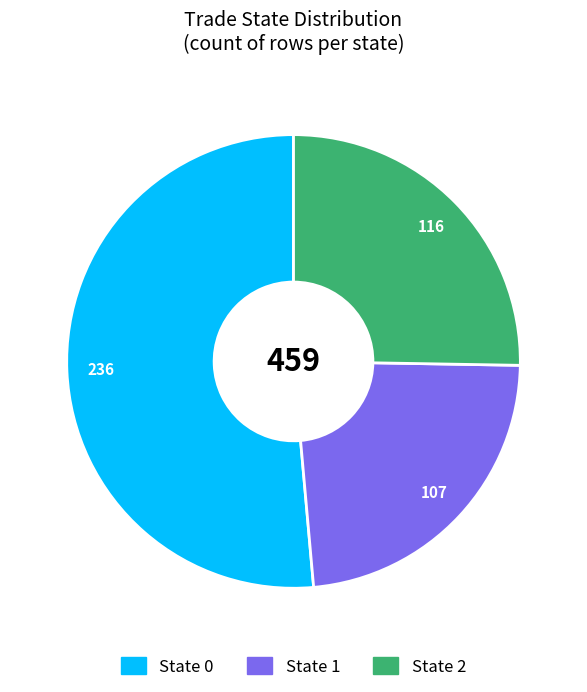

Is there any slice that represents more than half of the pie?

Yes